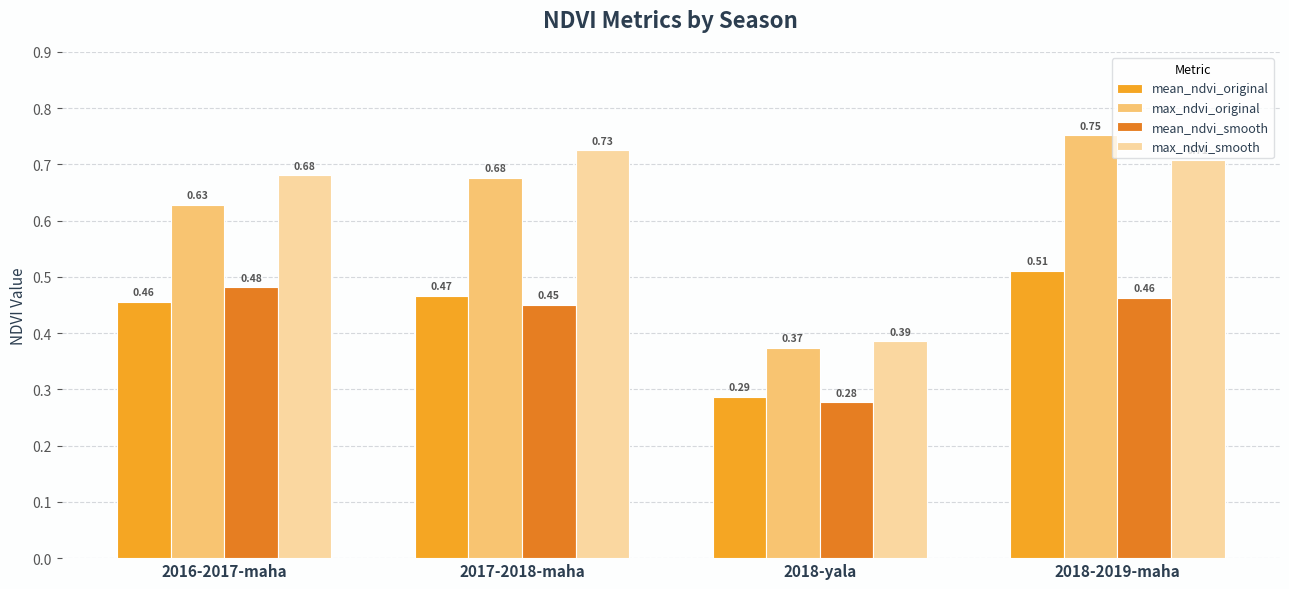

Which series has the widest spread of values?

max_ndvi_original